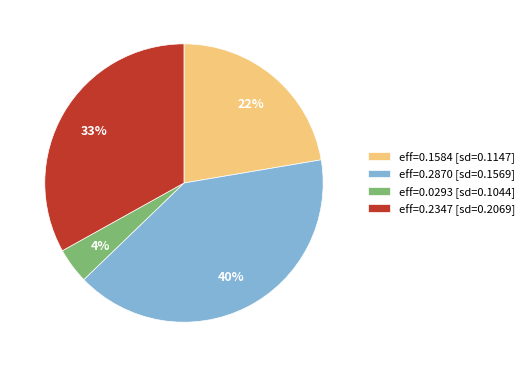

Combined, do eff=0.2347 [sd=0.2069] and eff=0.0293 [sd=0.1044] account for over 50%?

No